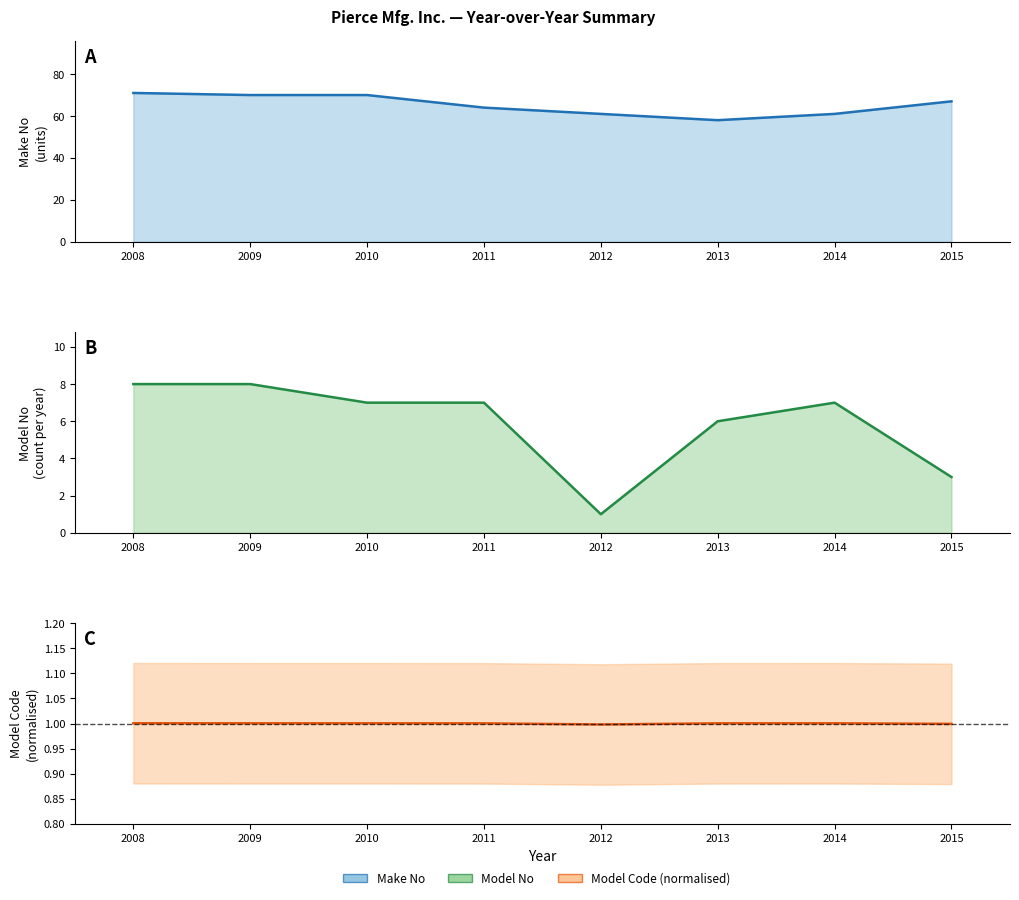

Which label corresponds to the smallest value in the chart?

2012